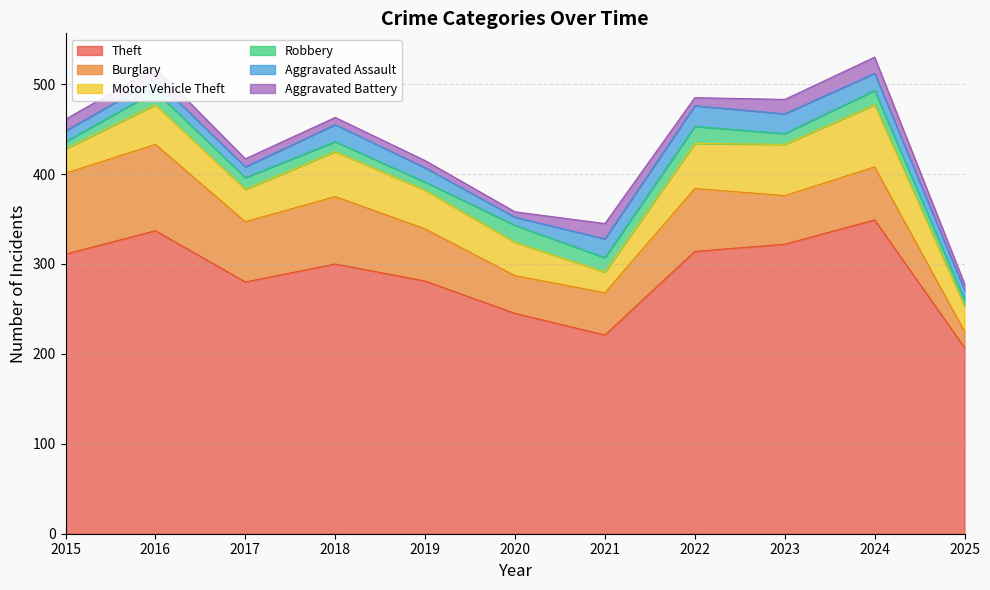

Which series has the widest spread of values?

Theft